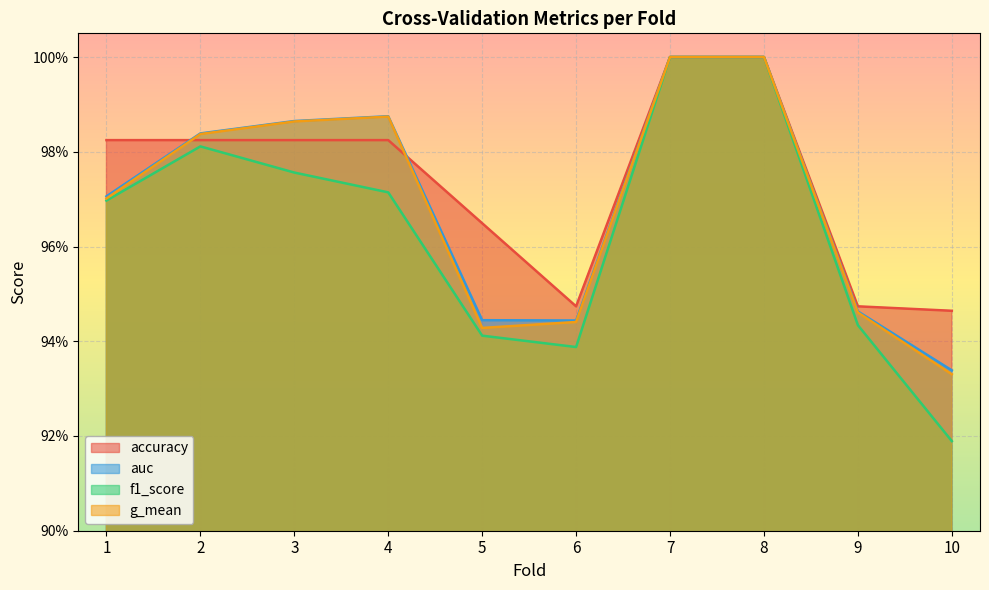

True or false: g_mean and f1_score intersect in this chart.

False